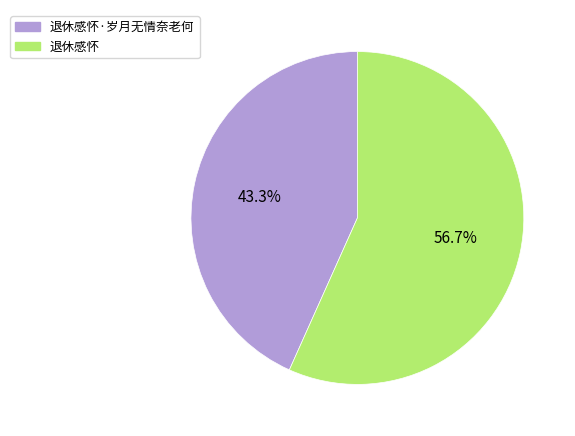

The 退休感怀 slice represents 57% of the pie. True or false?

True